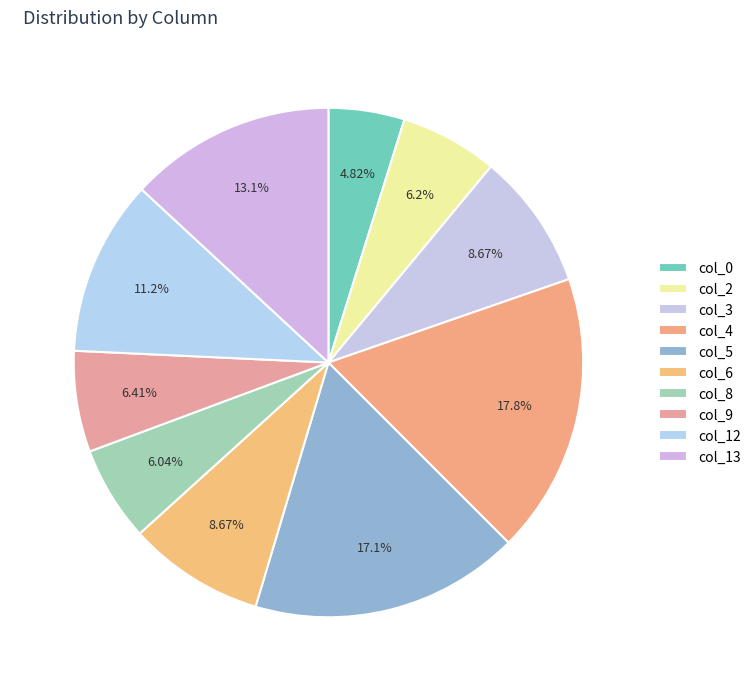

How many slices are in this pie chart?

10